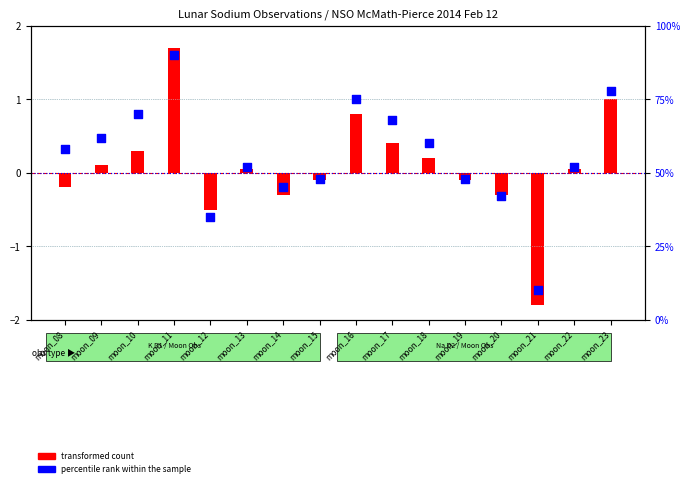

At how many categories does at least one series exceed 7?

16